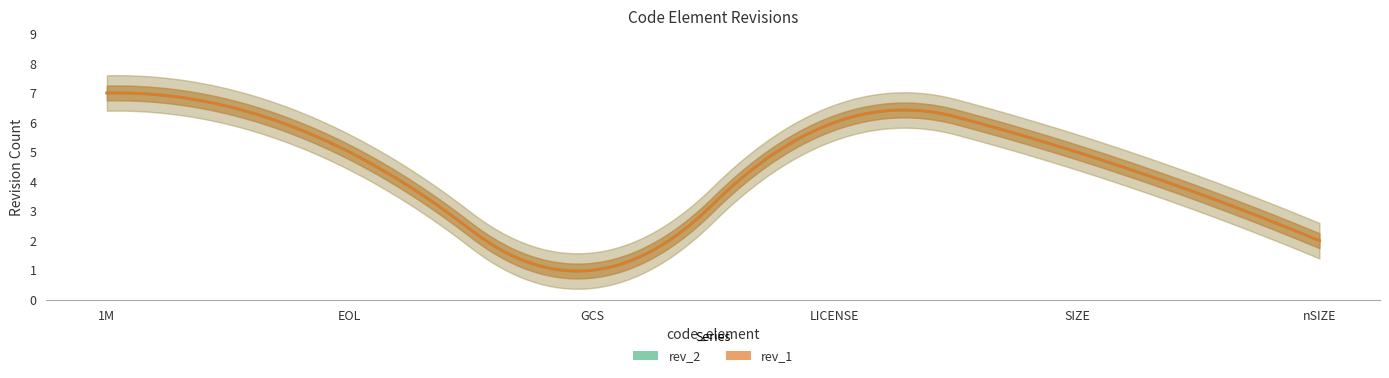

True or false: rev_2 and rev_1 intersect in this chart.

False